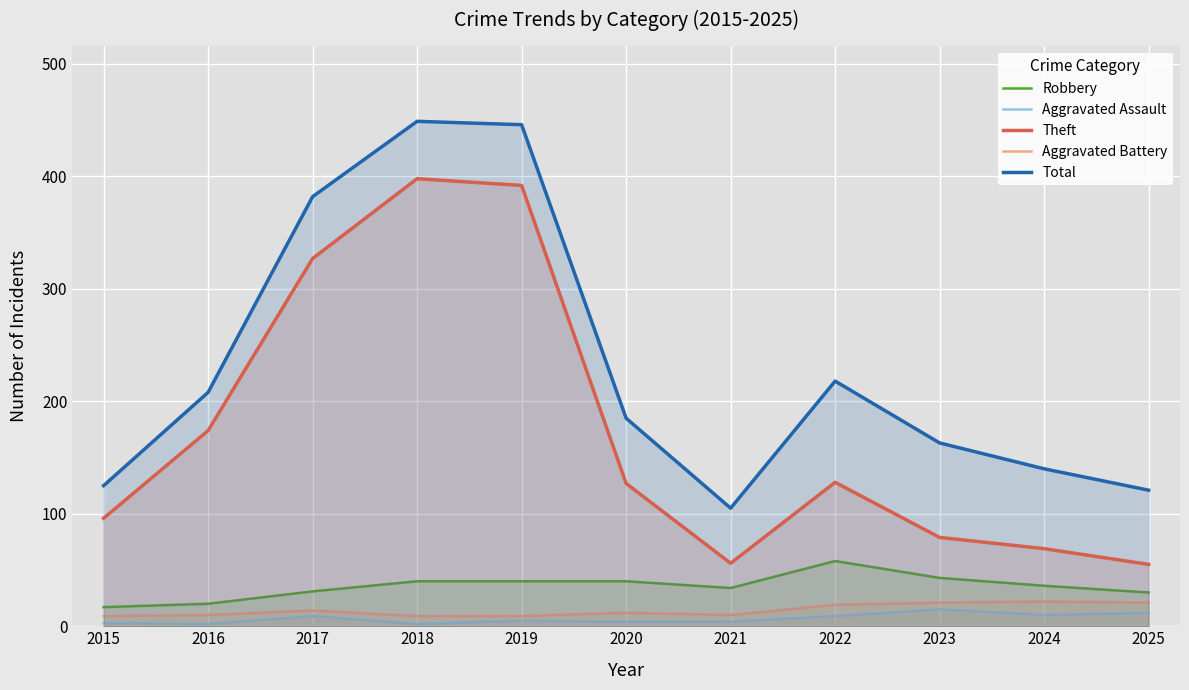

True or false: Aggravated Battery and Total intersect in this chart.

False